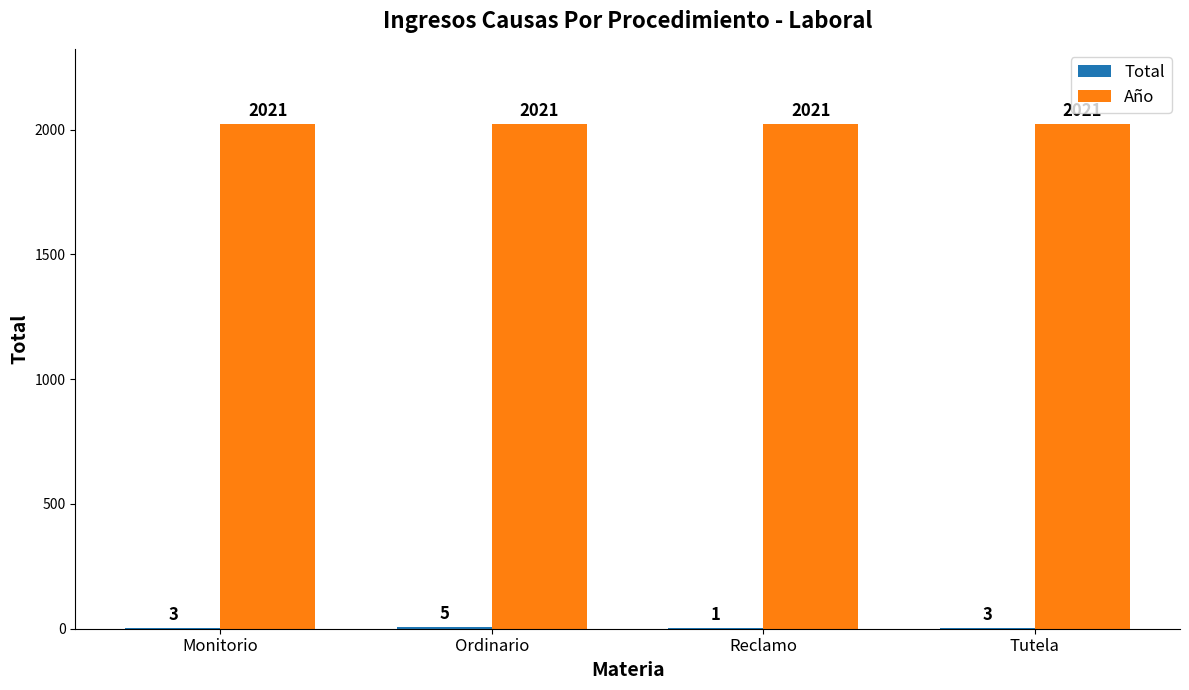

Count the number of data series in this chart.

2